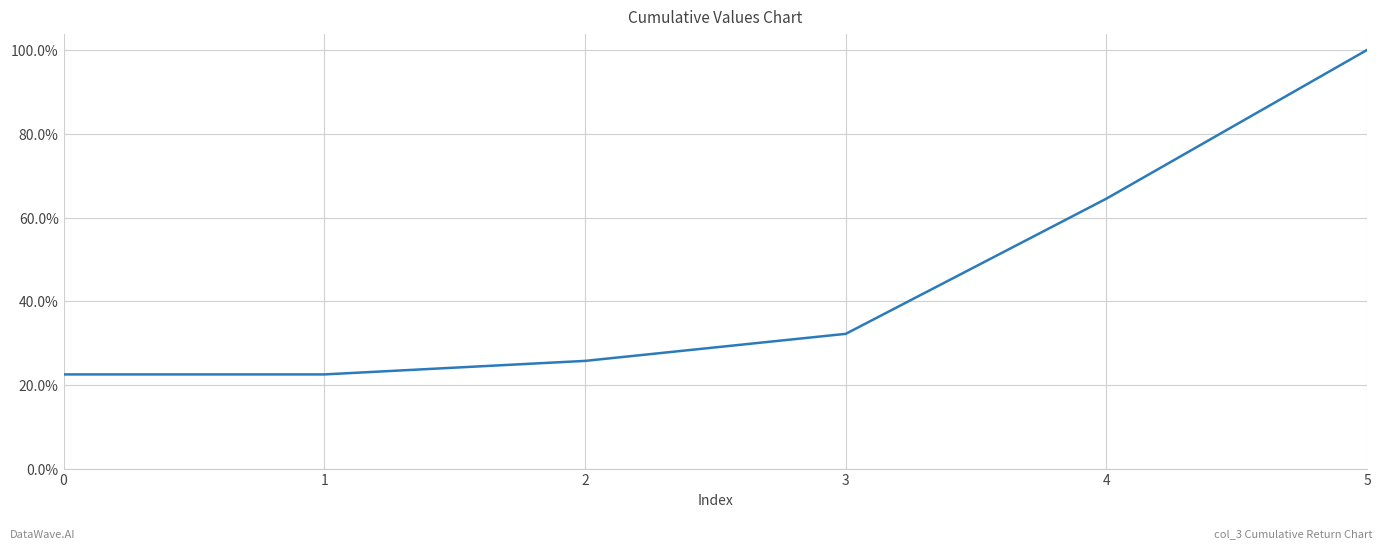

True or false: the data shows 0.3 at 2.

True